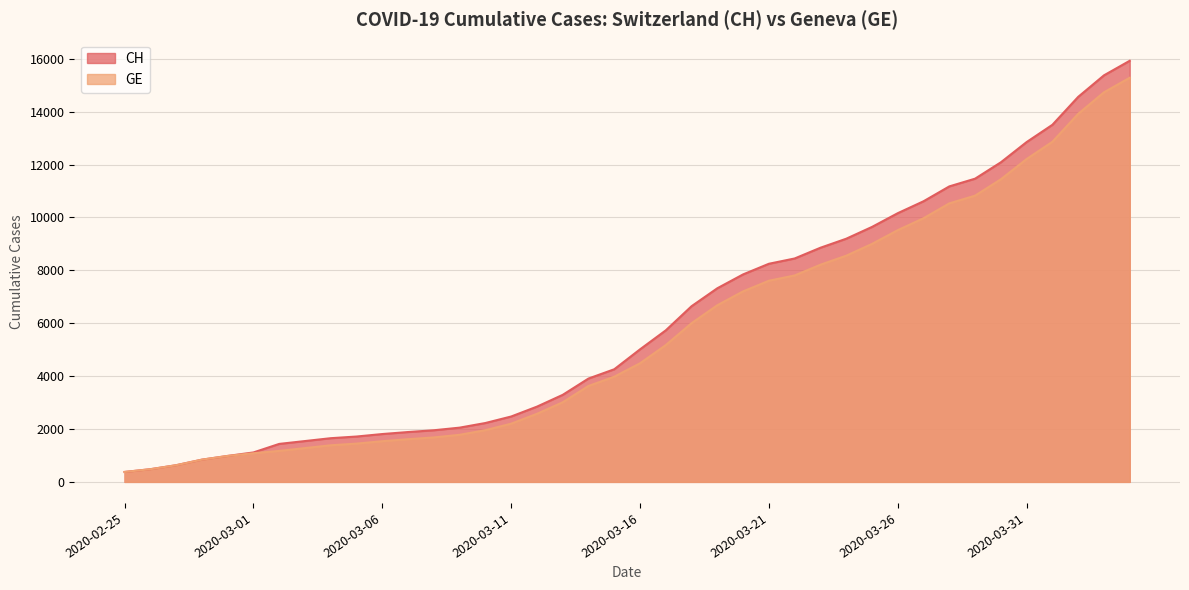

What are all the series names shown in the legend?

CH, GE